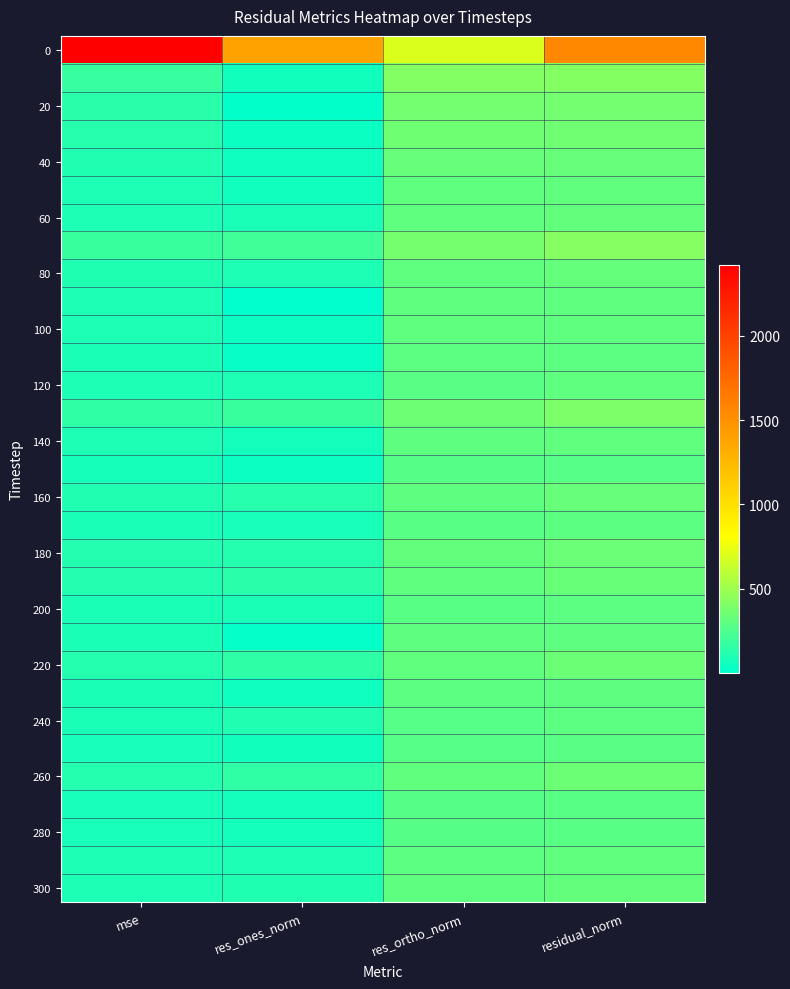

Which label corresponds to the largest value in the chart?

mse